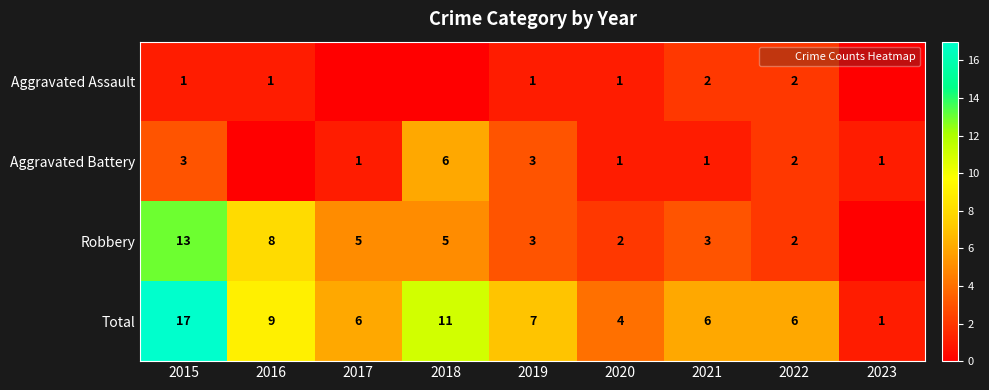

Which series has the largest range (max minus min)?

Total